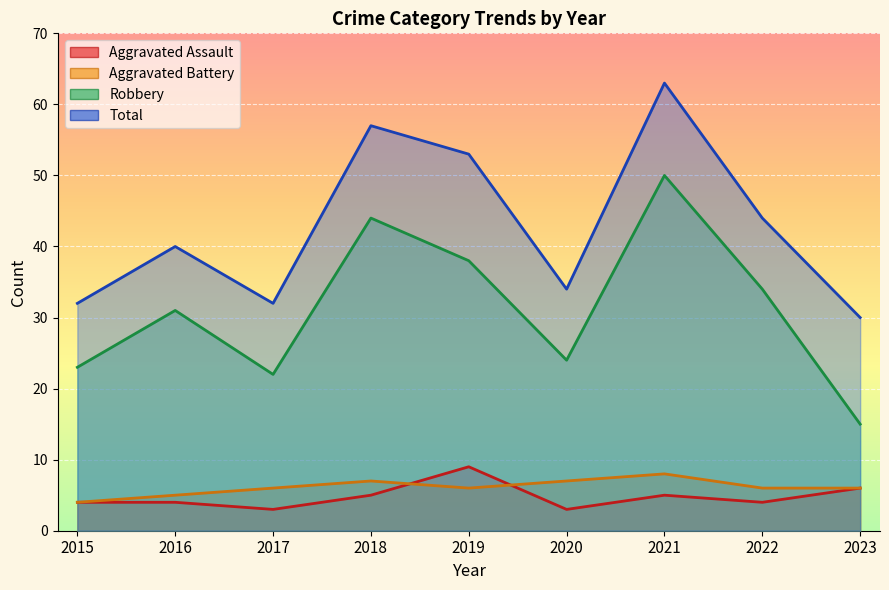

Where does the Total series first go above 40?

2018